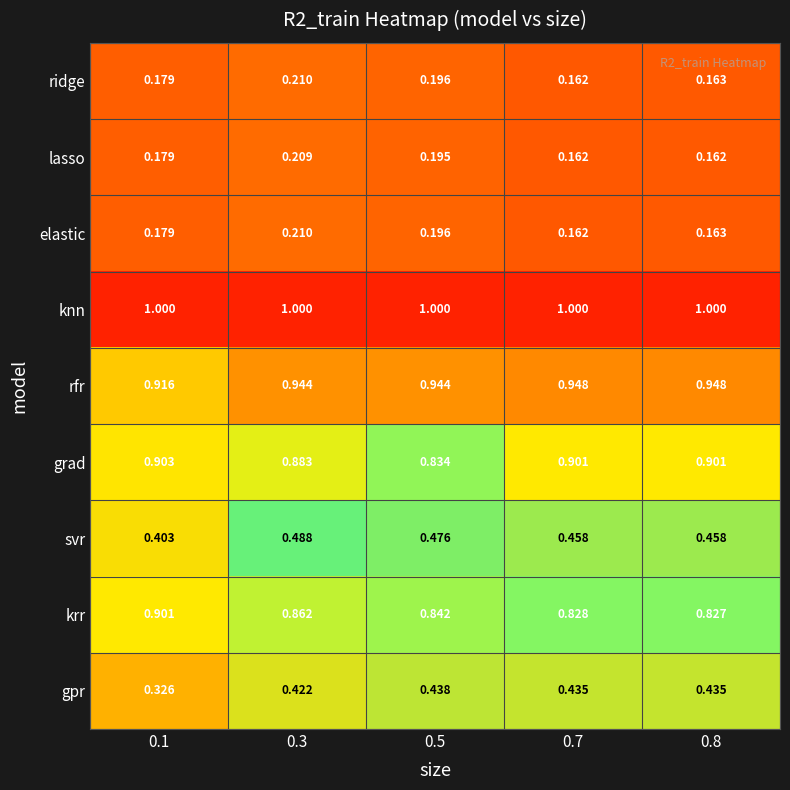

Which series has the widest spread of values?

gpr